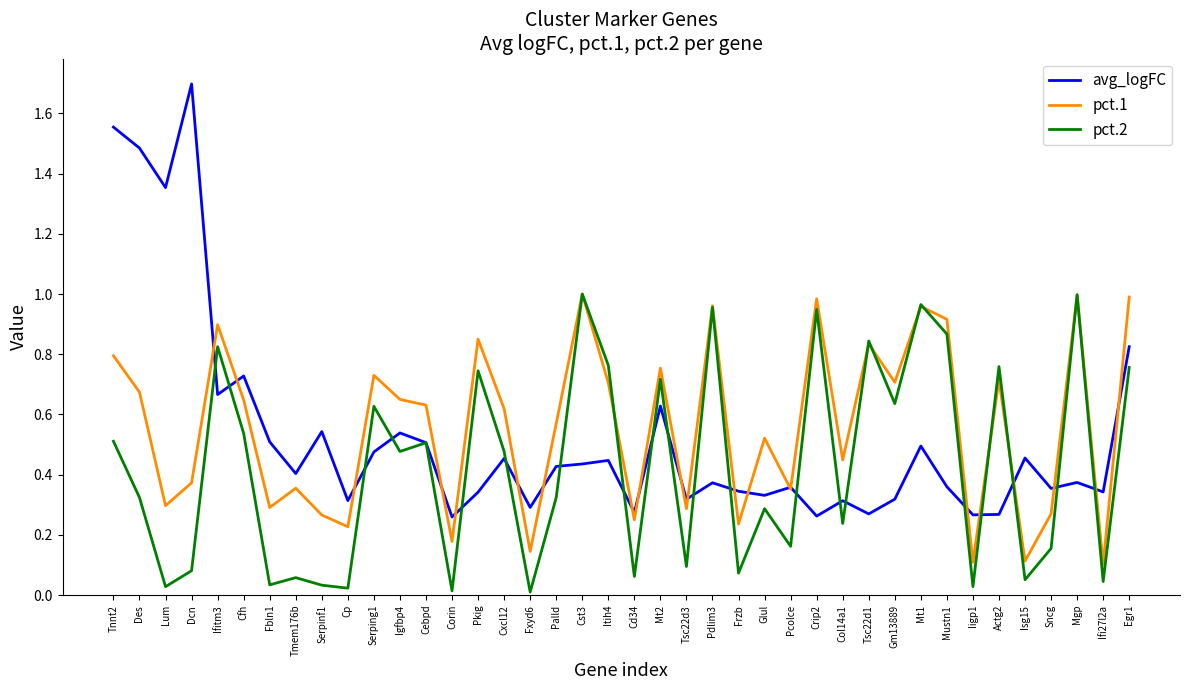

What is the sum of all pct.1 values?

22.4